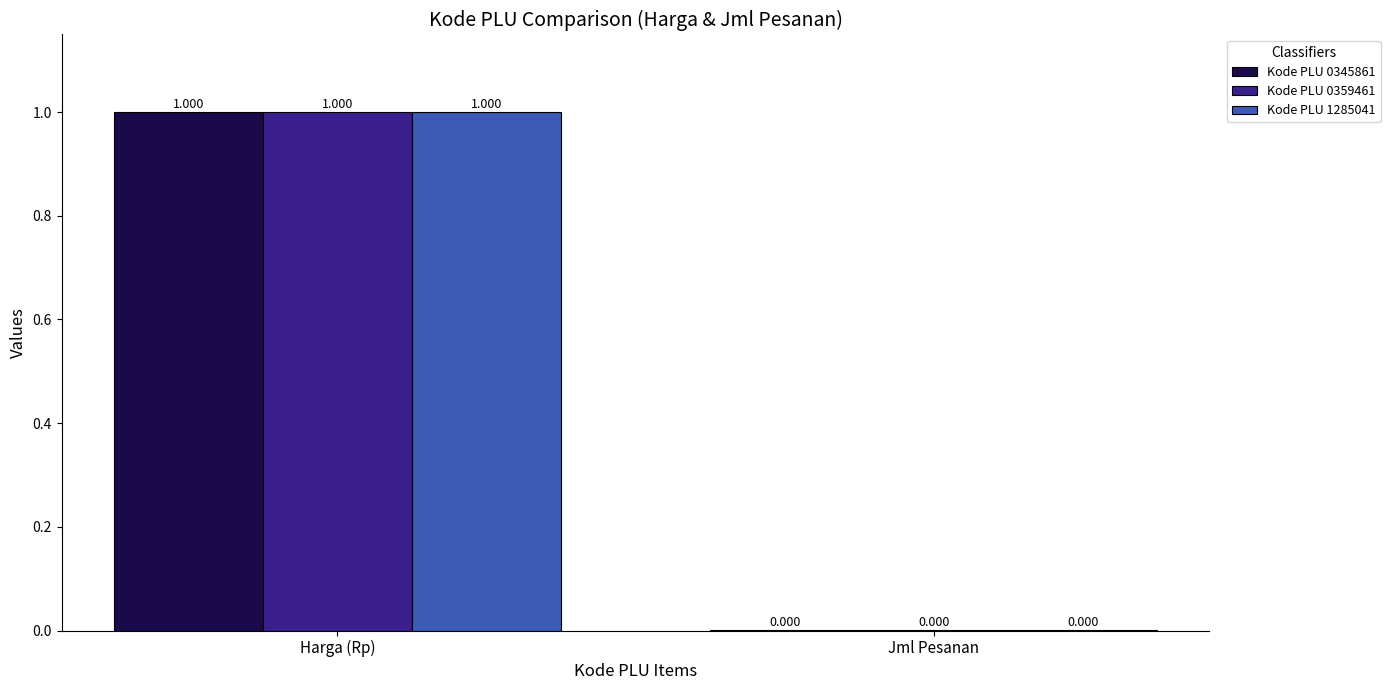

At which label is Kode PLU 0345861 closest to 0?

Jml Pesanan